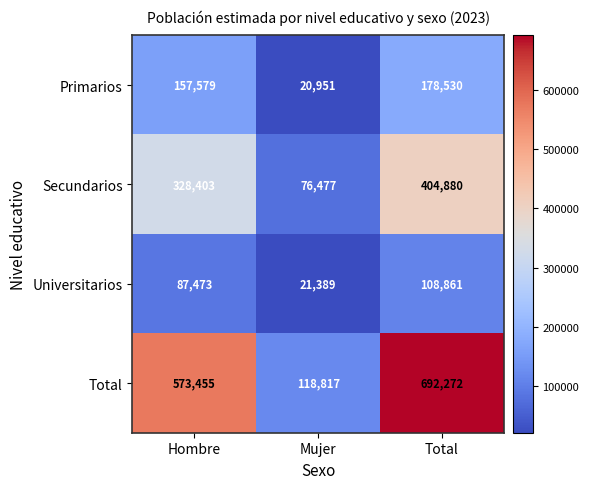

Count the Universitarios values in the range 21389 to 108861.

3